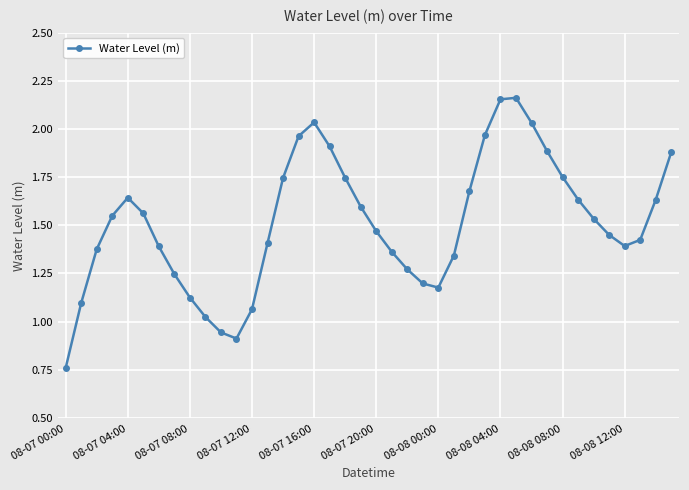

True or false: there are more than 1 points higher than both neighbors.

True